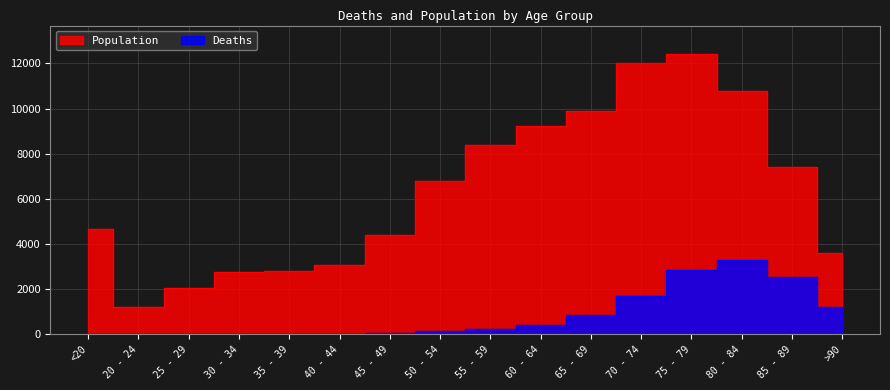

At which label does Deaths reach its minimum?

25 - 29